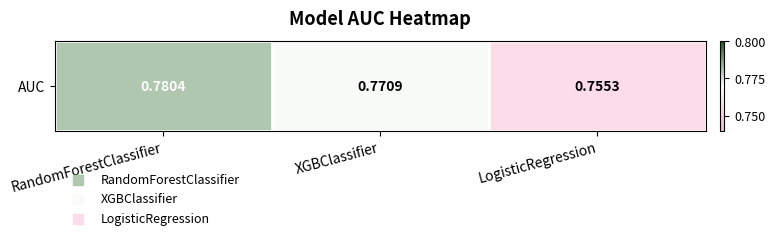

What is the smallest value displayed?

0.8